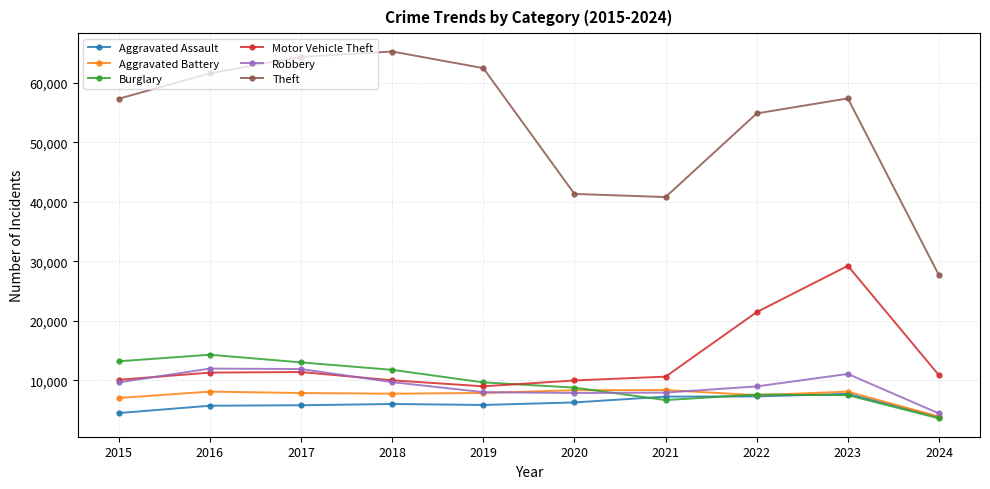

Where is Motor Vehicle Theft nearest to the value 19110?

2022